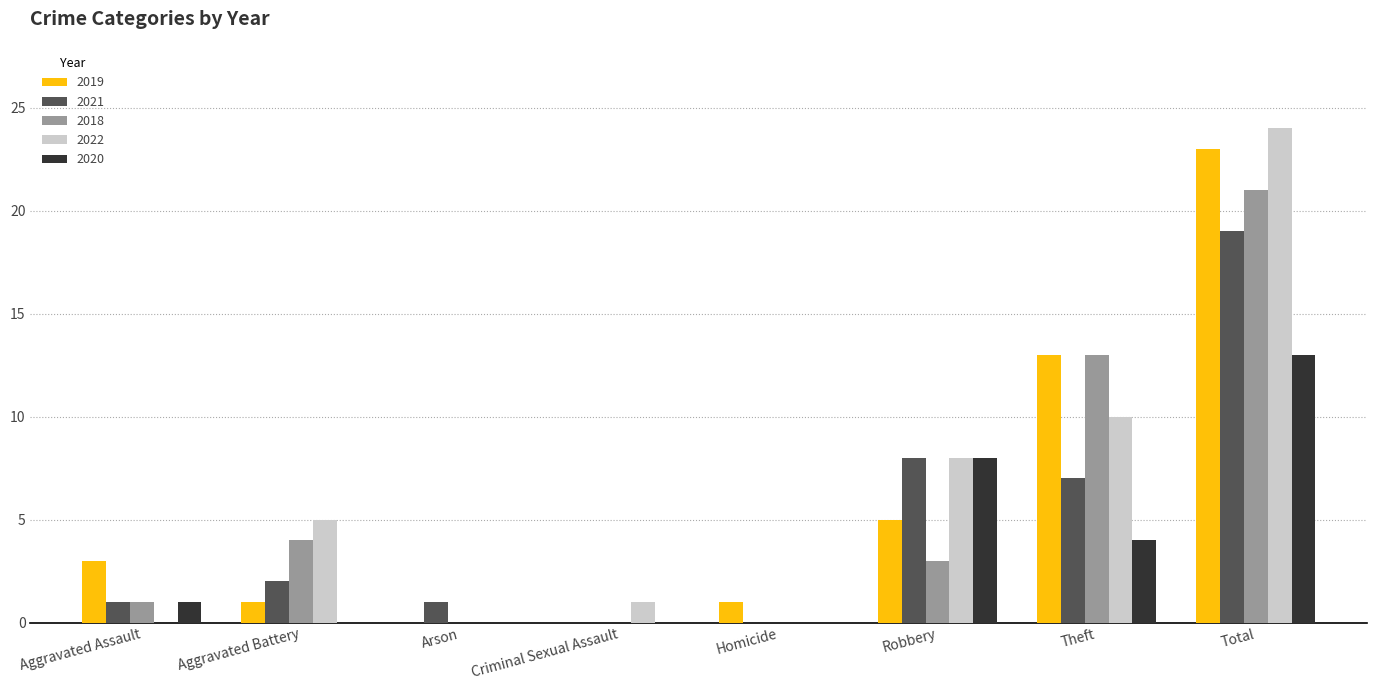

True or false: 2022 has a value of 5 at Aggravated Battery.

True